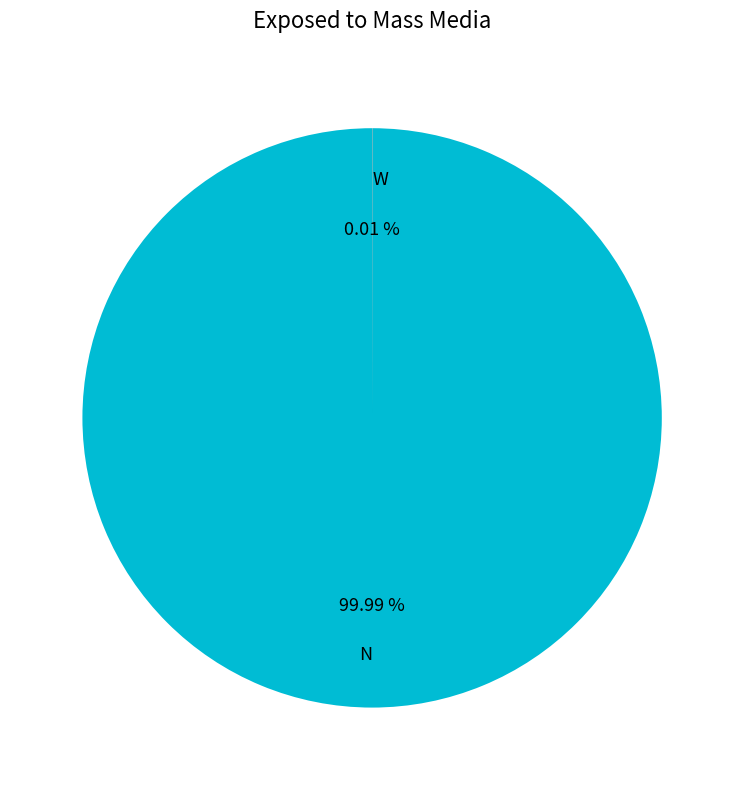

Is there any slice that represents more than half of the pie?

Yes